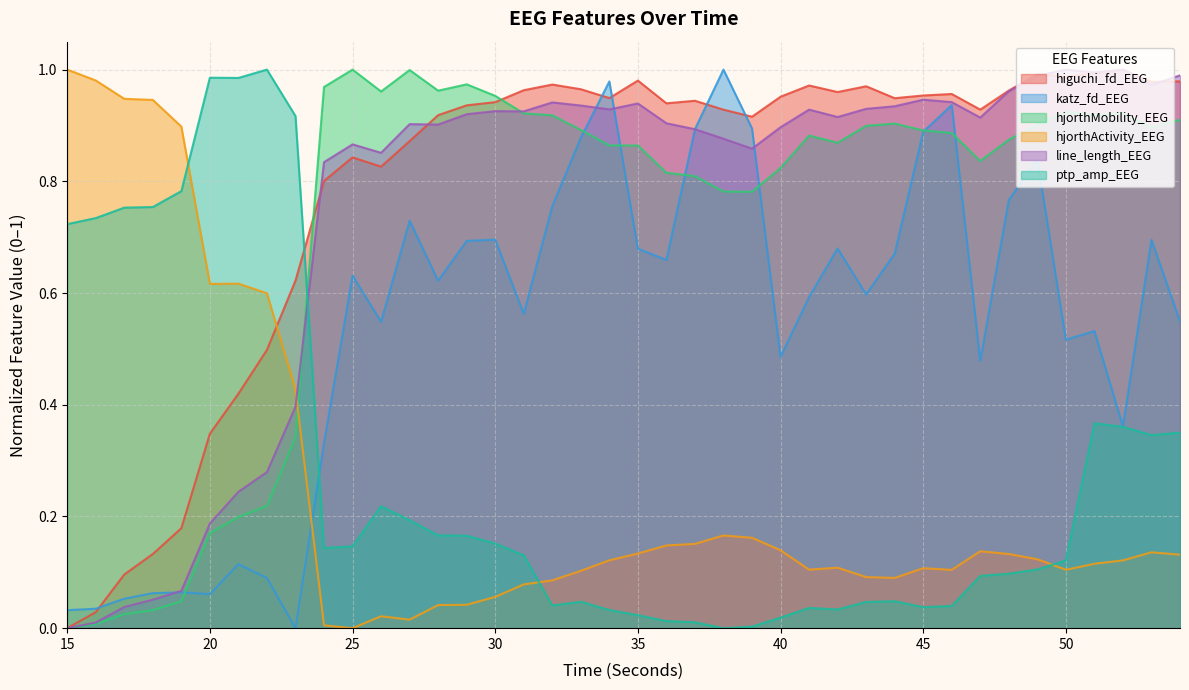

Count the number of data series in this chart.

6